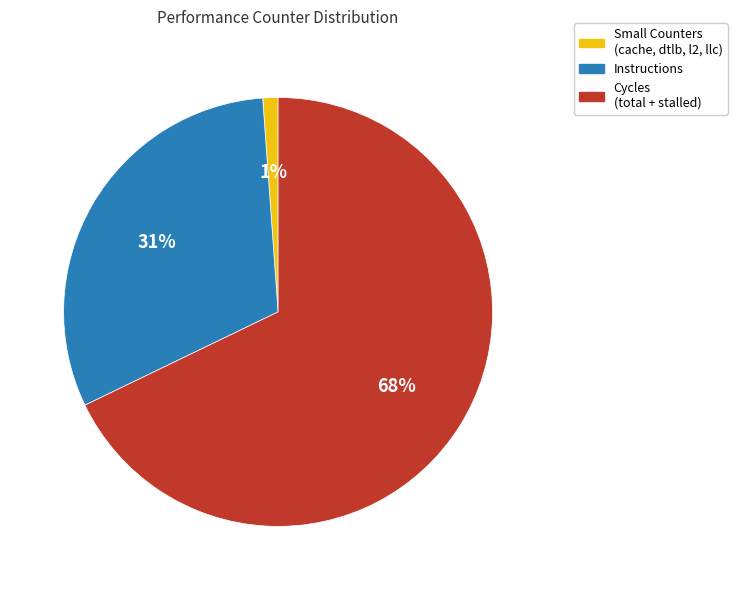

Between Small Counters (cache, dtlb, l2, llc) and Instructions, which is larger?

Instructions